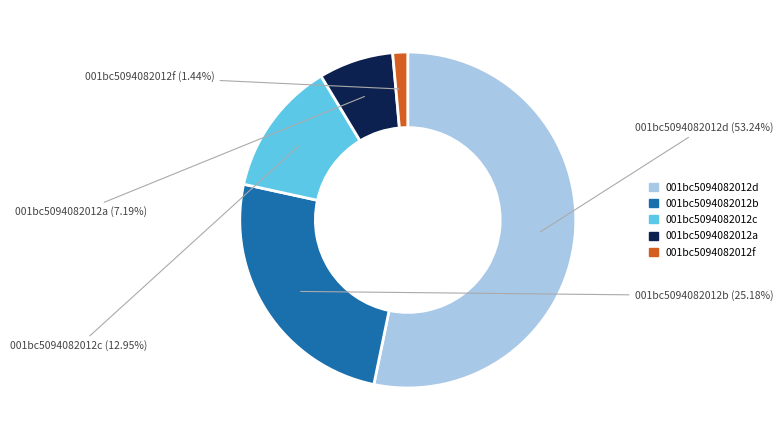

Is there any slice that represents more than half of the pie?

Yes